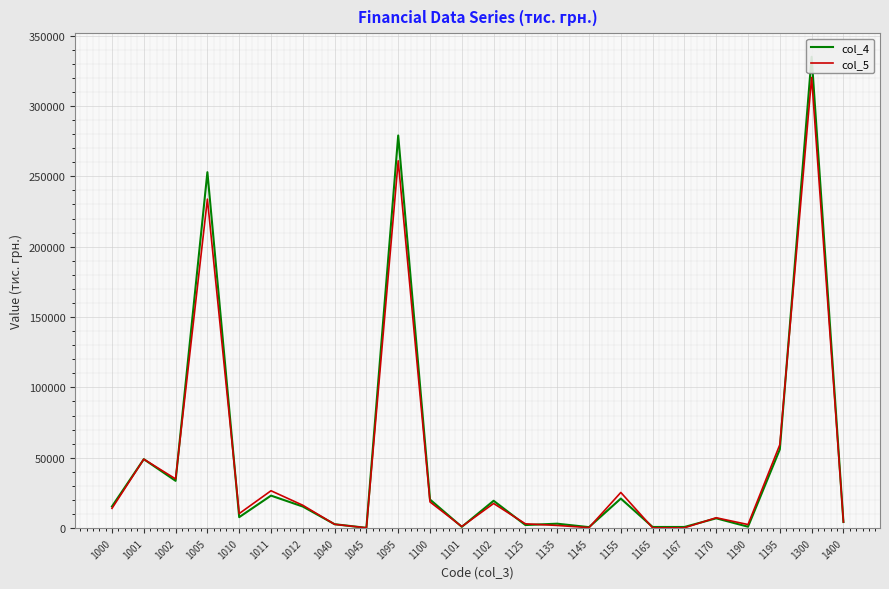

Which series changed the most between 1002 and 1005?

col_4